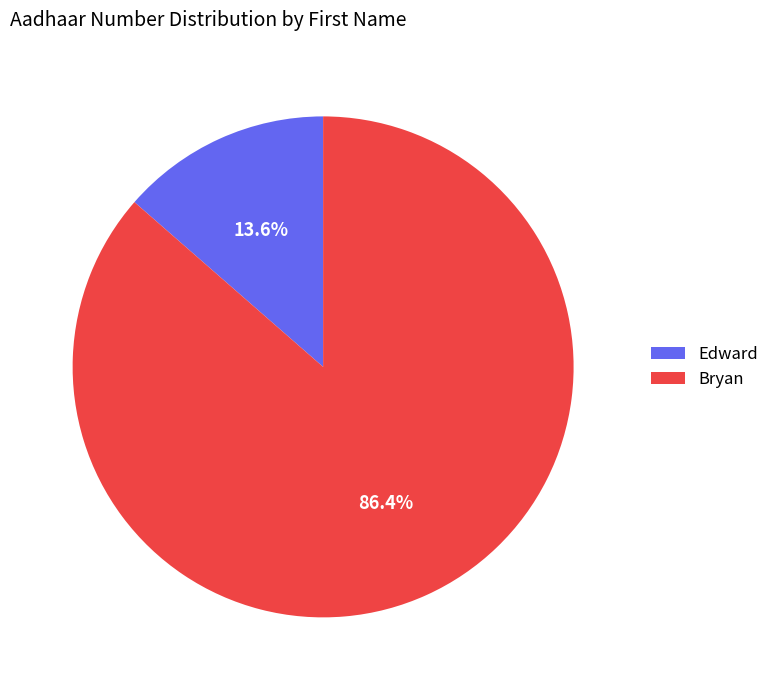

Which slice is the largest?

Bryan